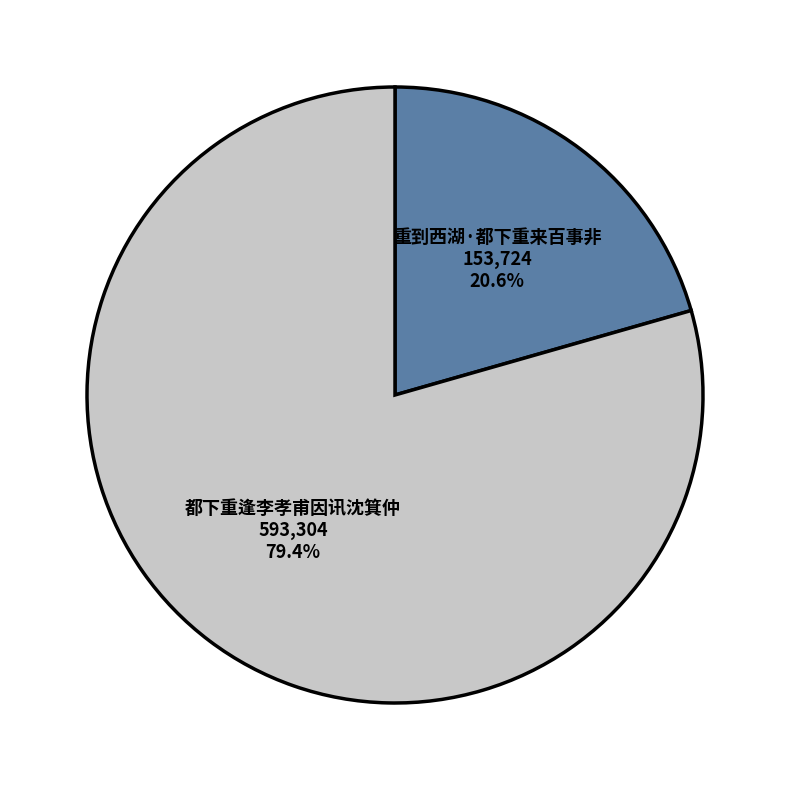

How many slices are in this pie chart?

2